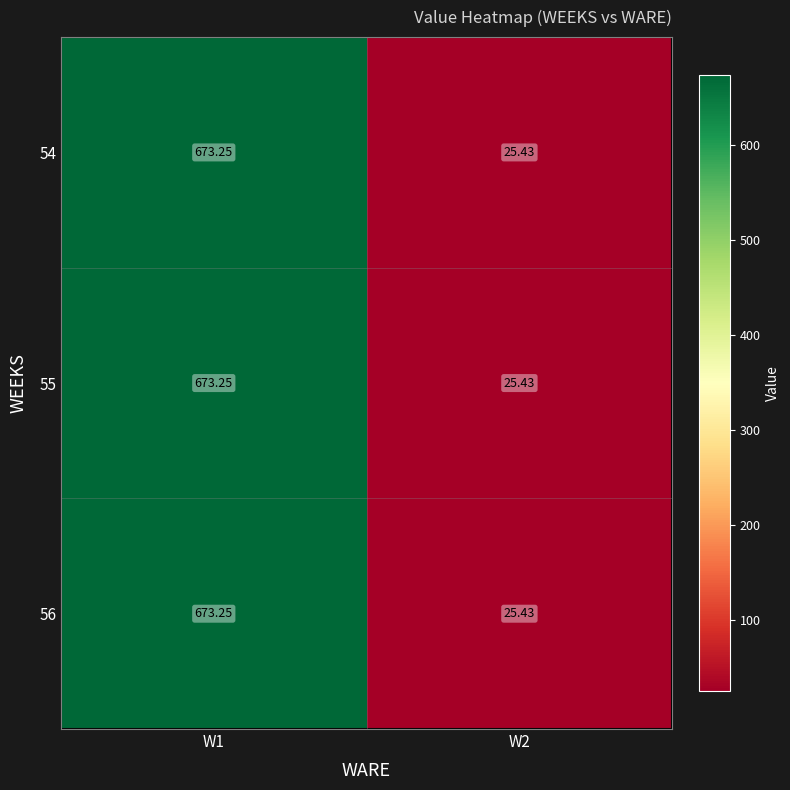

Reading left to right, what are all the values shown in this chart?

54: W1=673.2	W2=25.4
55: W1=673.2	W2=25.4
56: W1=673.2	W2=25.4